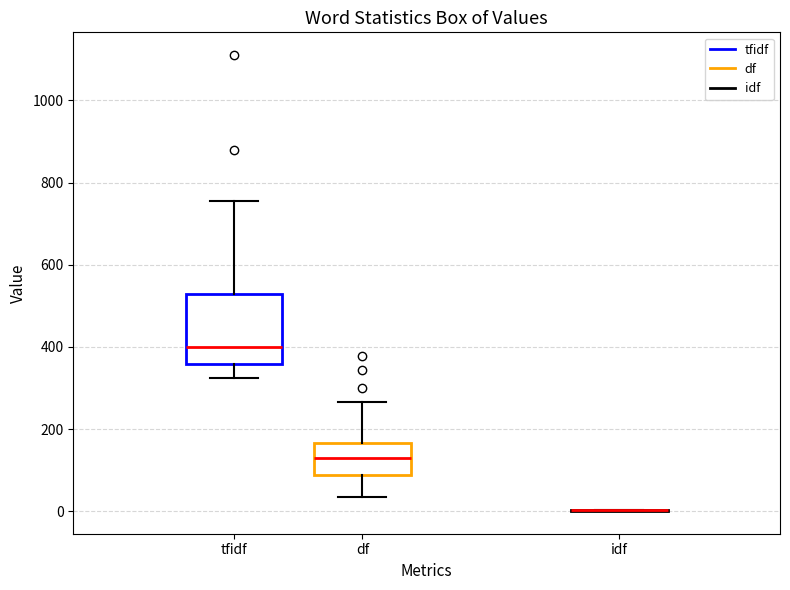

Where does the median line of the box for tfidf sit on the y-axis? The values are not printed on the chart, so give them approximately, as read against the axis.

400